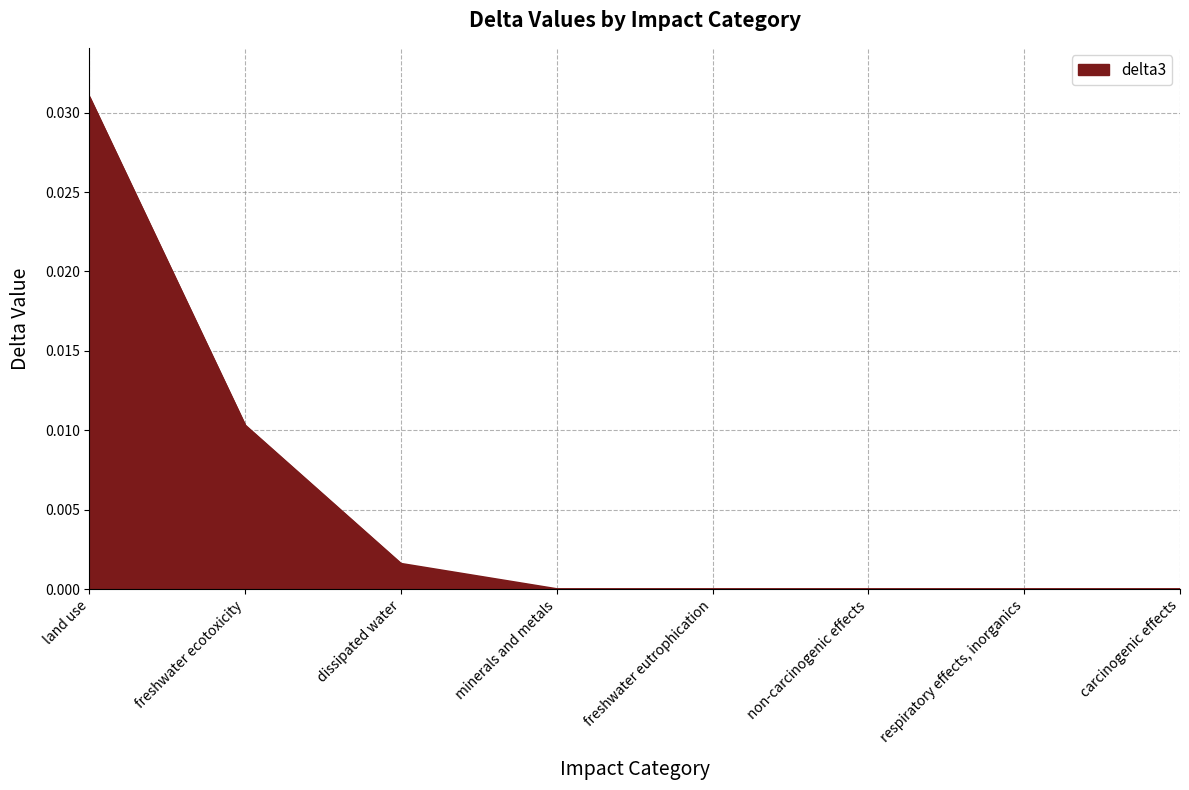

Rank the categories by value from lowest to highest.

carcinogenic effects, respiratory effects, inorganics, non-carcinogenic effects, freshwater eutrophication, minerals and metals, dissipated water, freshwater ecotoxicity, land use